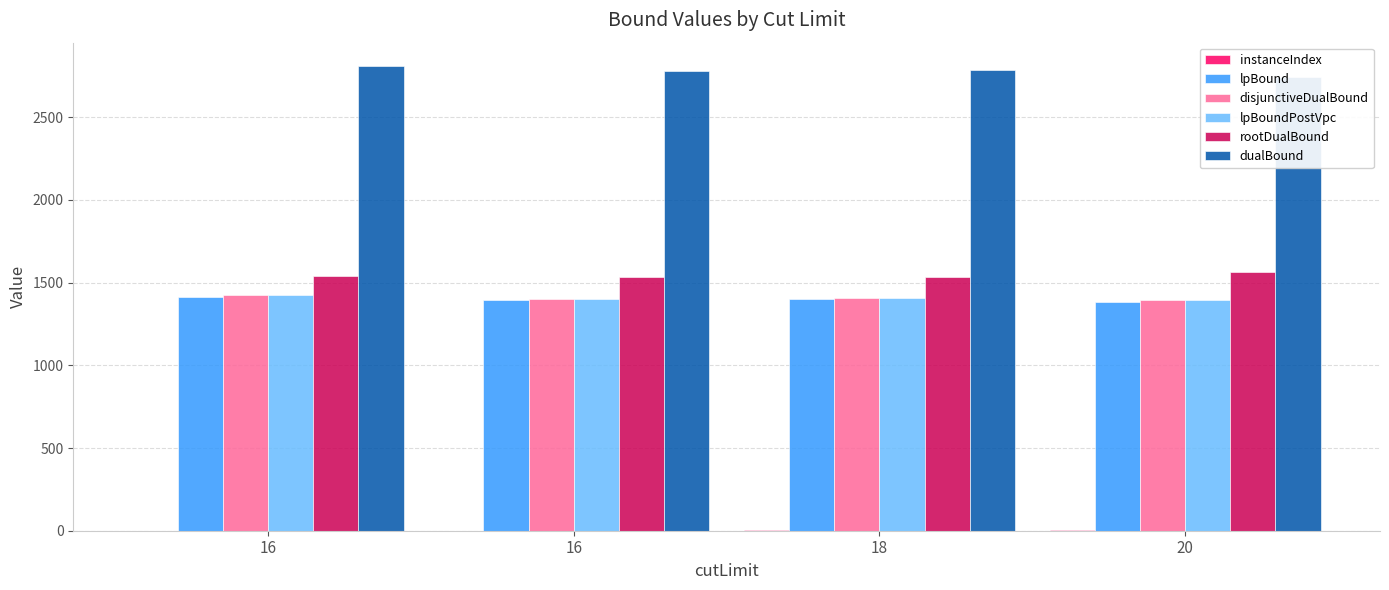

What is the difference between the maximum and minimum values in the disjunctiveDualBound series?

31.8